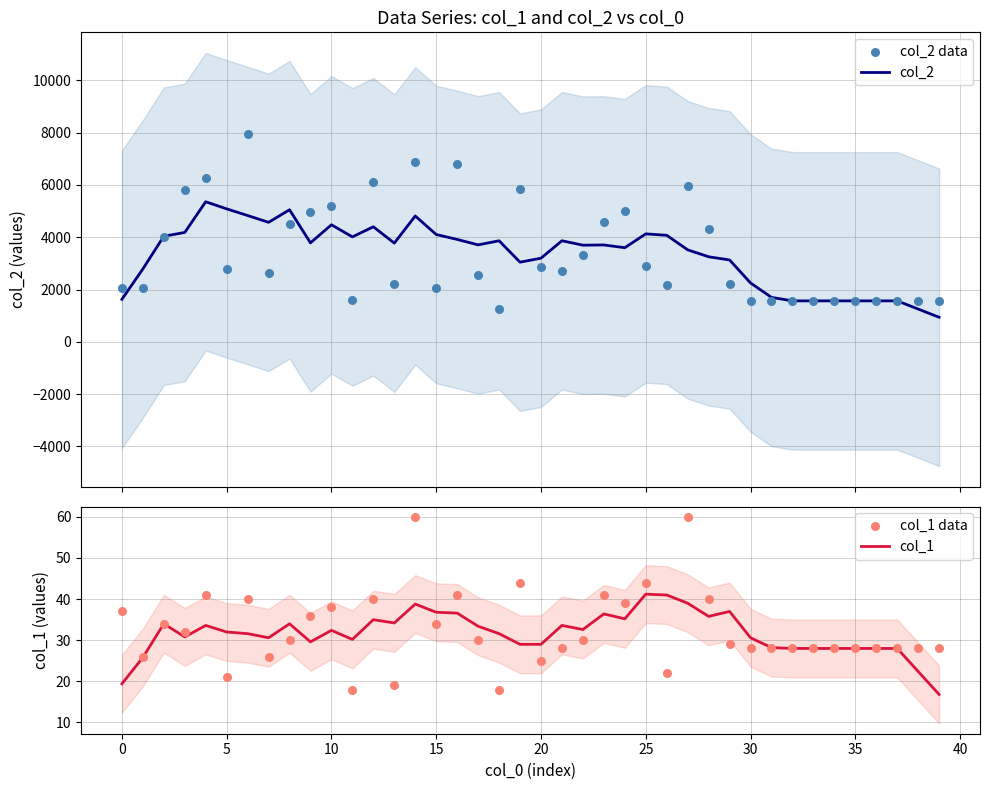

What is the highest value of the col_2 series?

5357.8